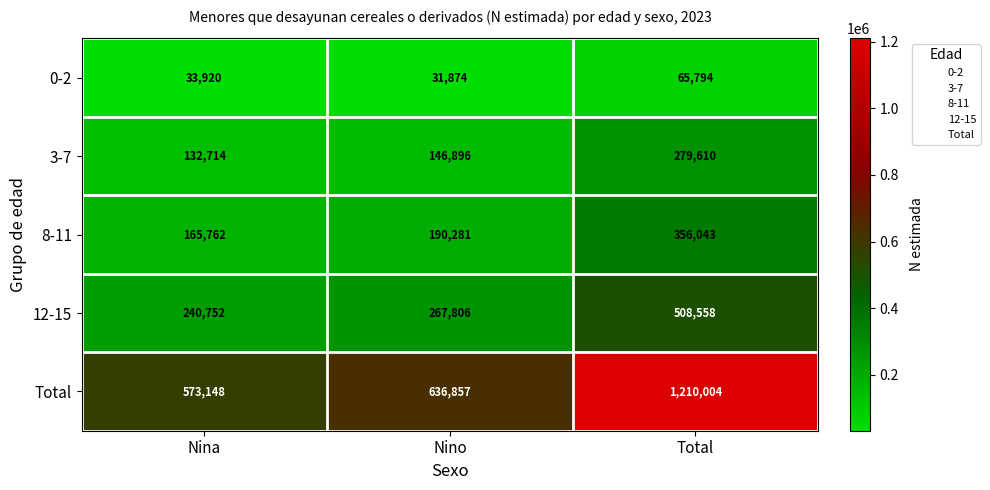

Which series has the largest total across all categories?

Total